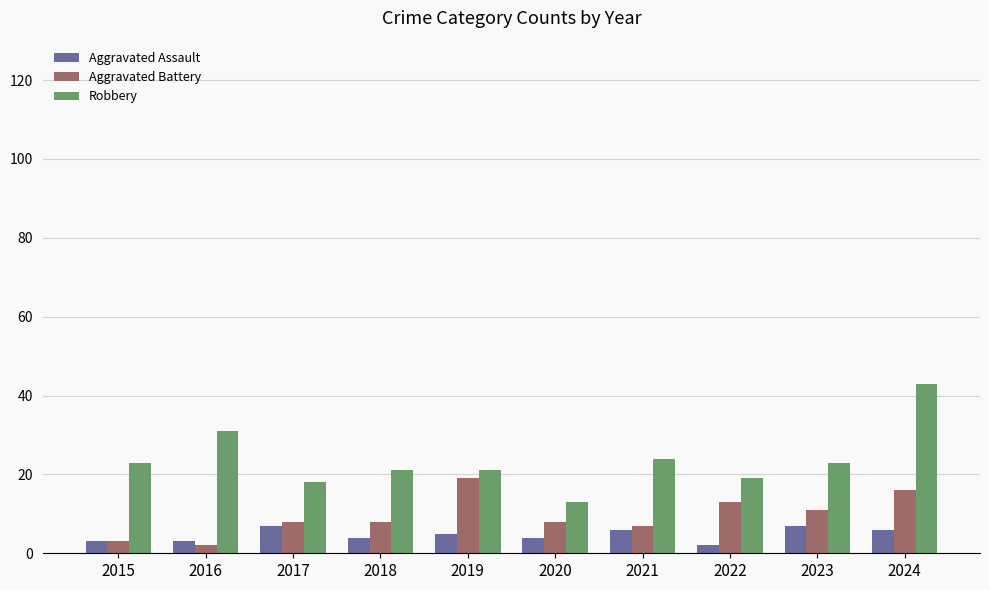

Read the Robbery value at 2020, to the nearest 5.

15